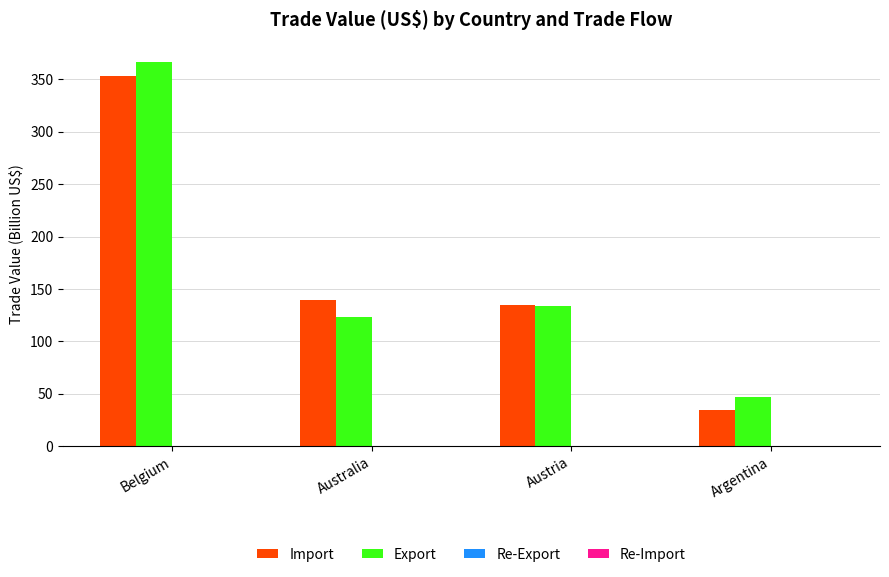

How many values in the Import series exceed 139?

2